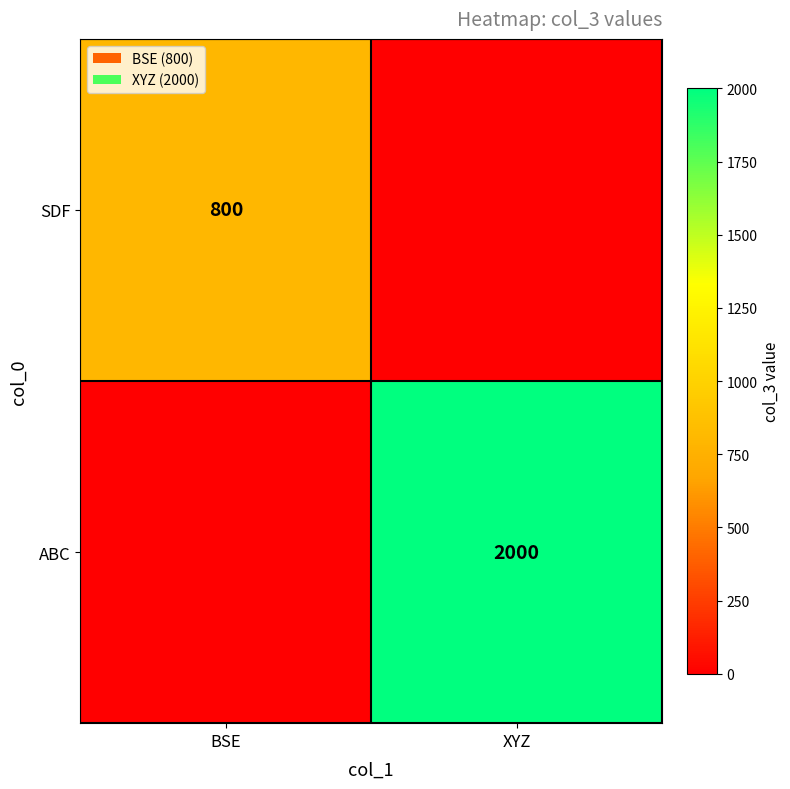

The SDF series shows 249 at BSE. True or false?

False